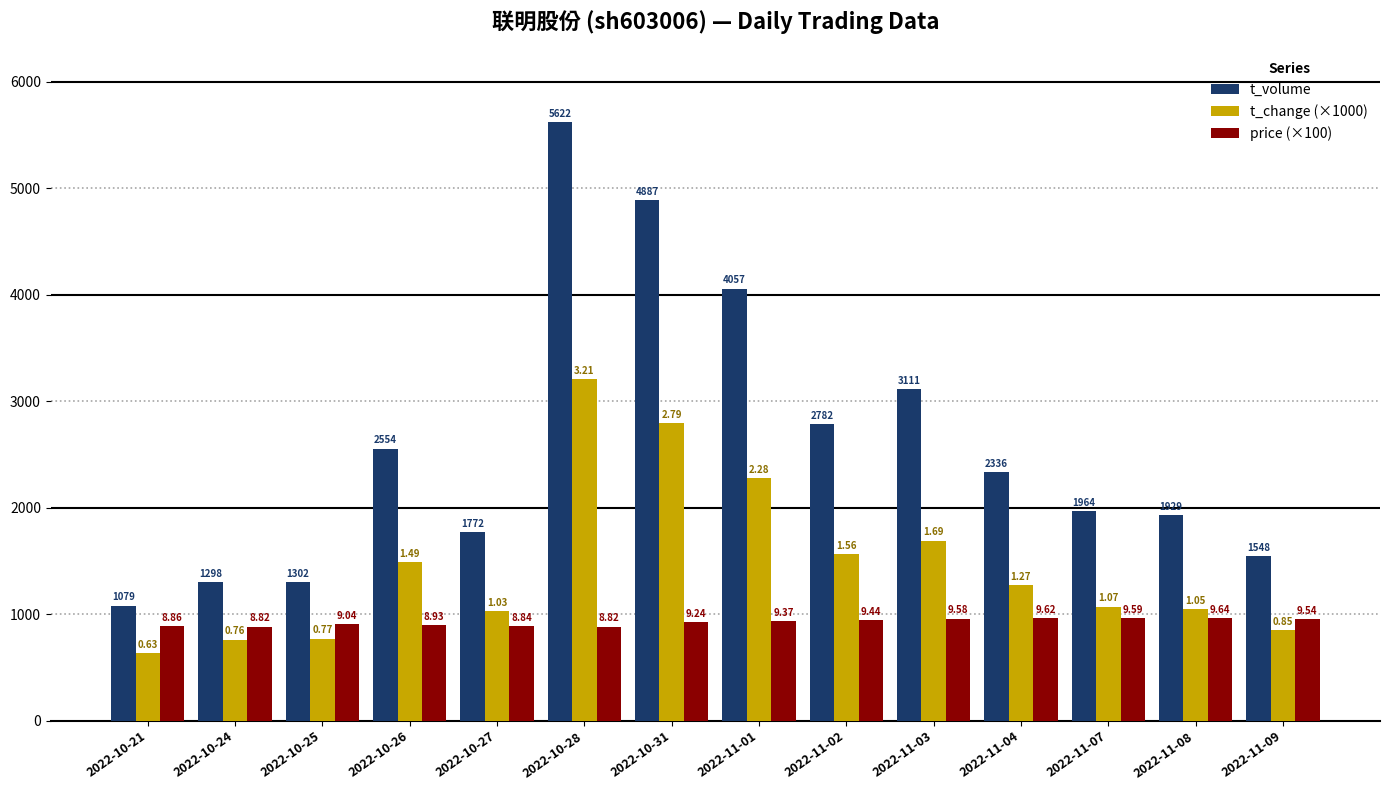

The value of price (×100) at 2022-11-01 is 937.0. True or false?

True